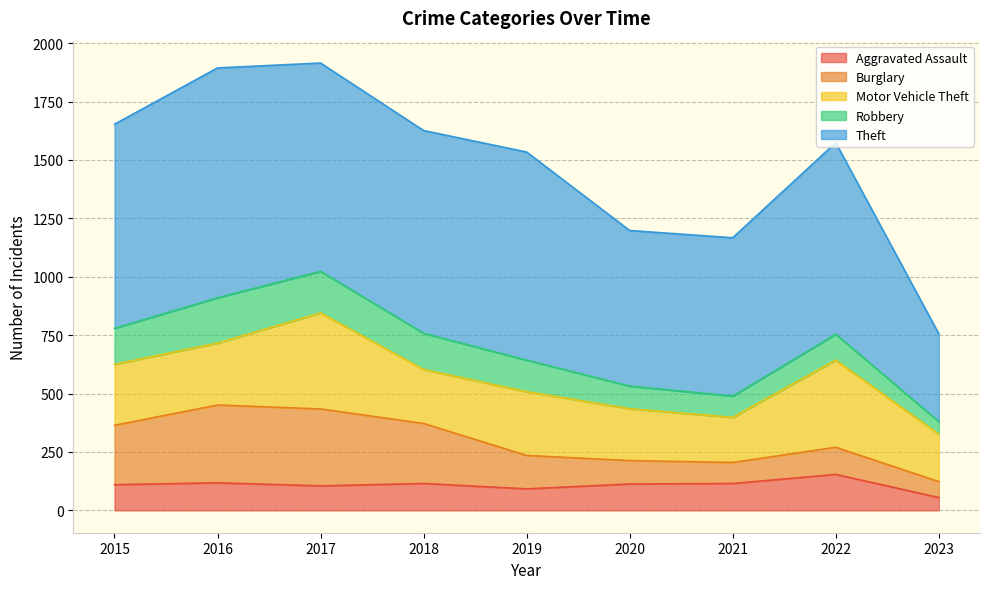

Does the chart have visible grid lines?

Yes